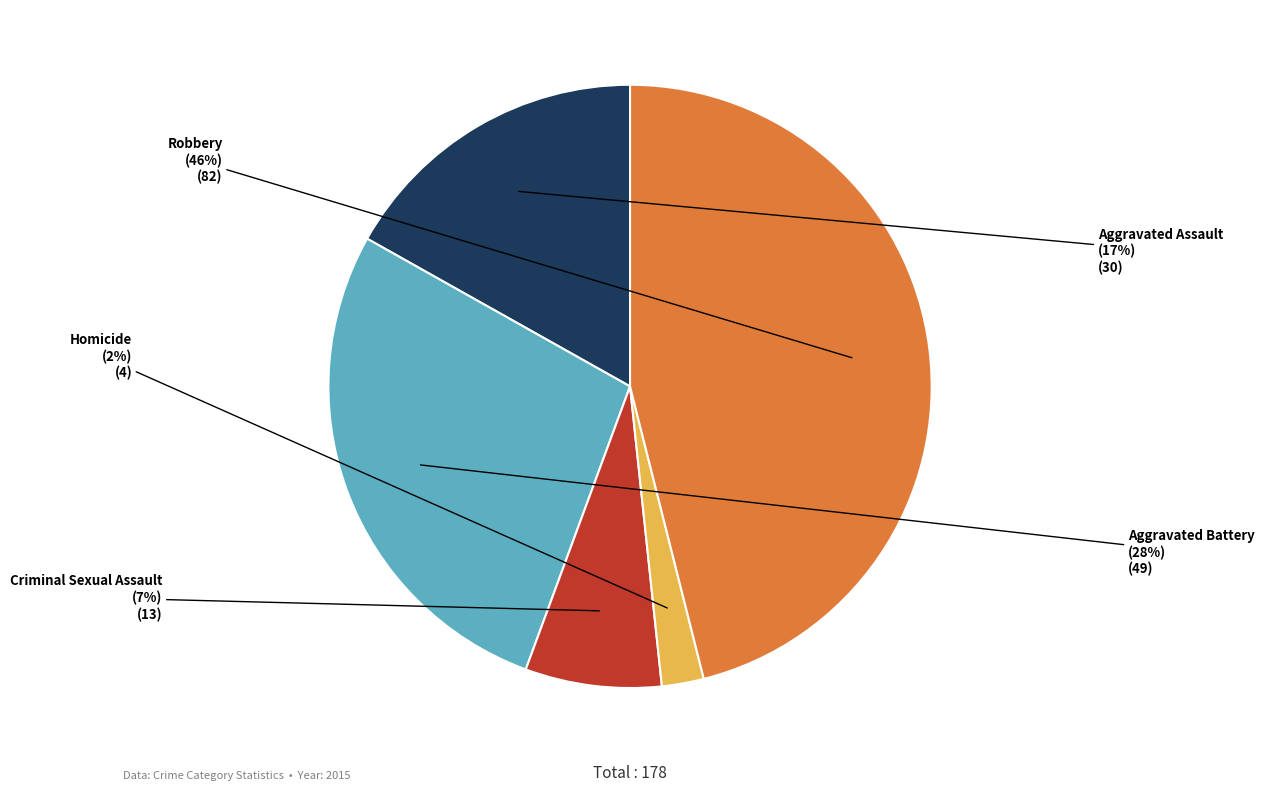

The Aggravated Battery slice represents 28% of the pie. True or false?

True